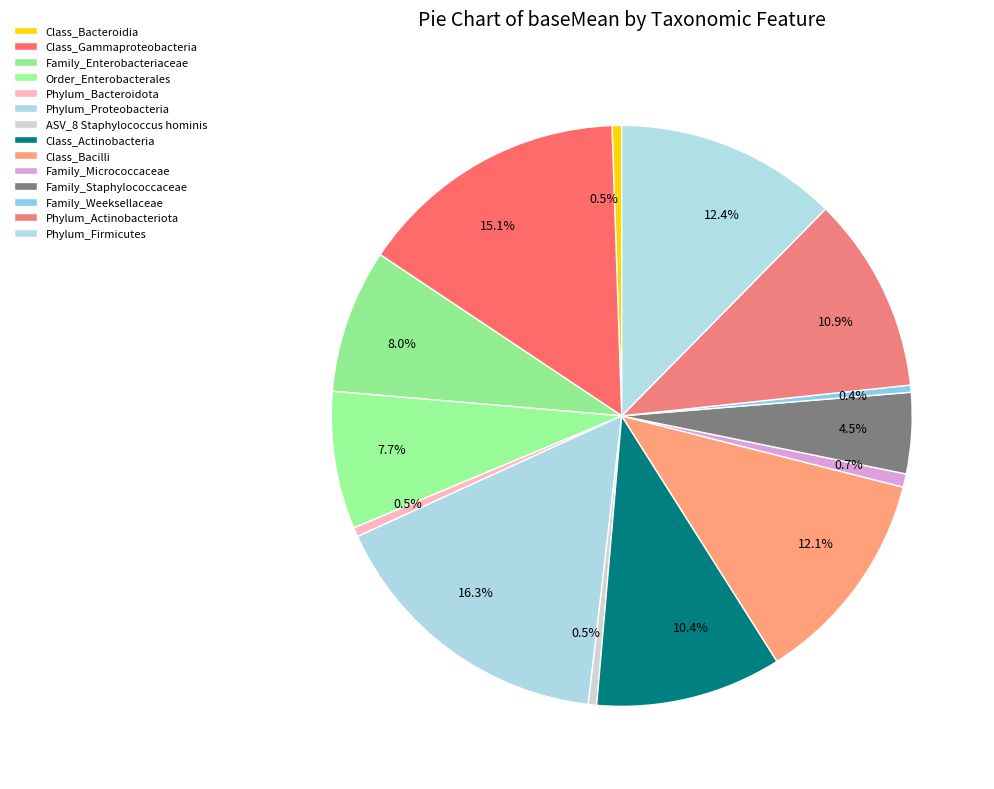

How many segments does this pie chart have?

14